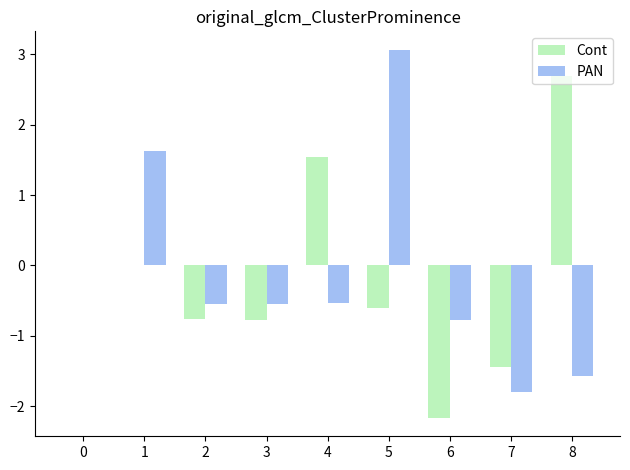

At which category is the sum across all series the highest?

5